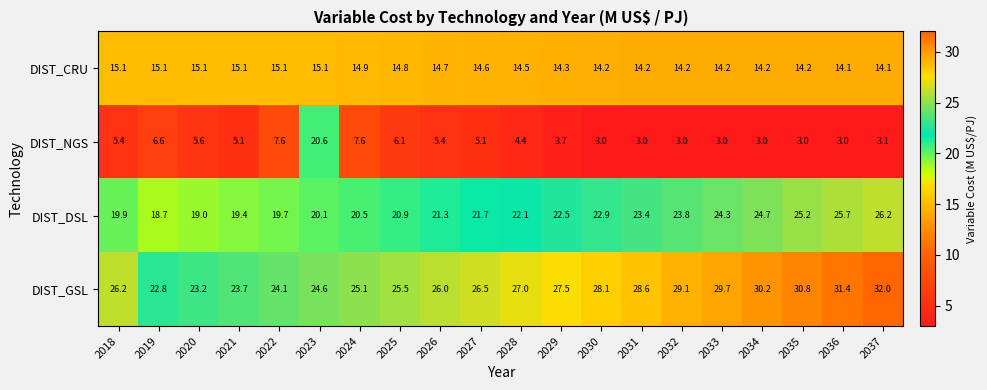

Between 2021 and 2031, which series saw the biggest shift?

DIST_GSL